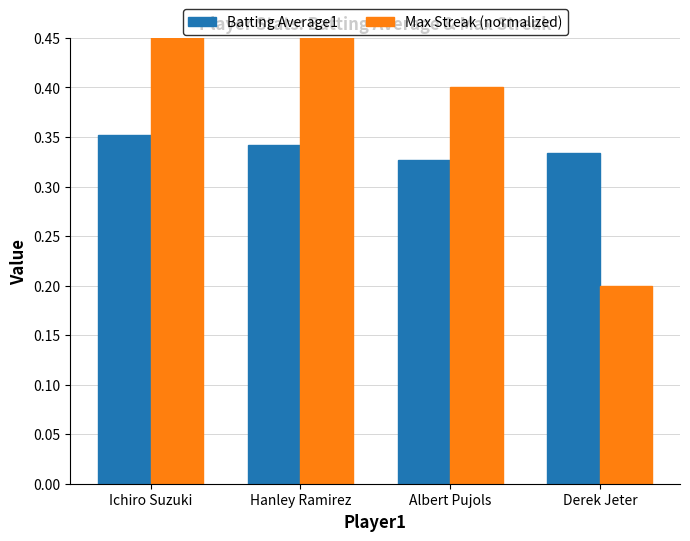

Between Ichiro Suzuki and Derek Jeter, which series saw the biggest shift?

Max Streak (normalized)